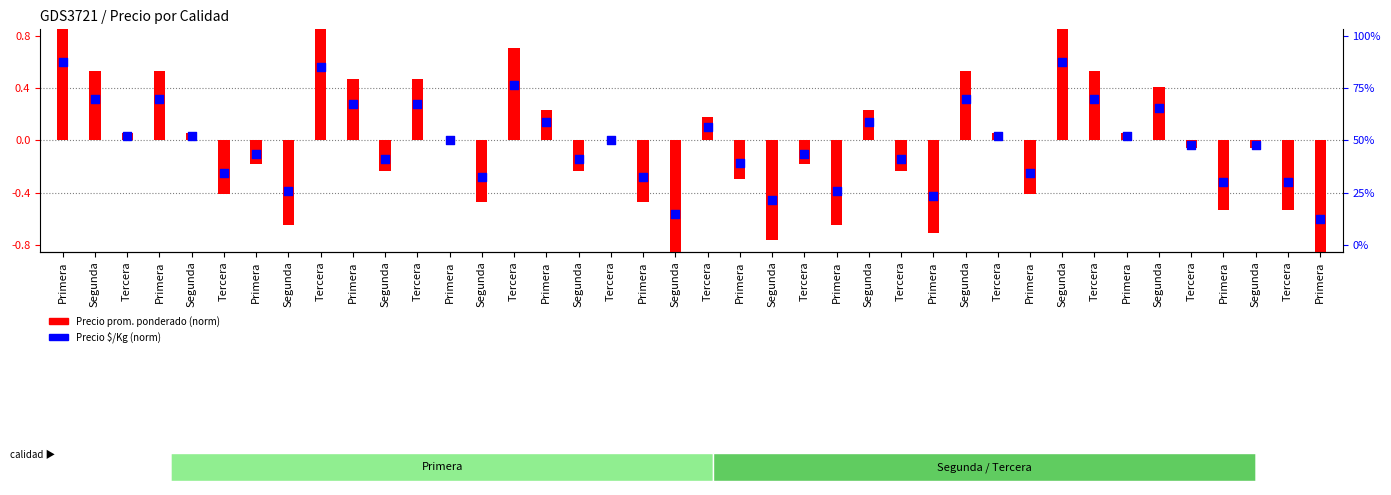

Between Tercera and Segunda, which is larger?

Tercera